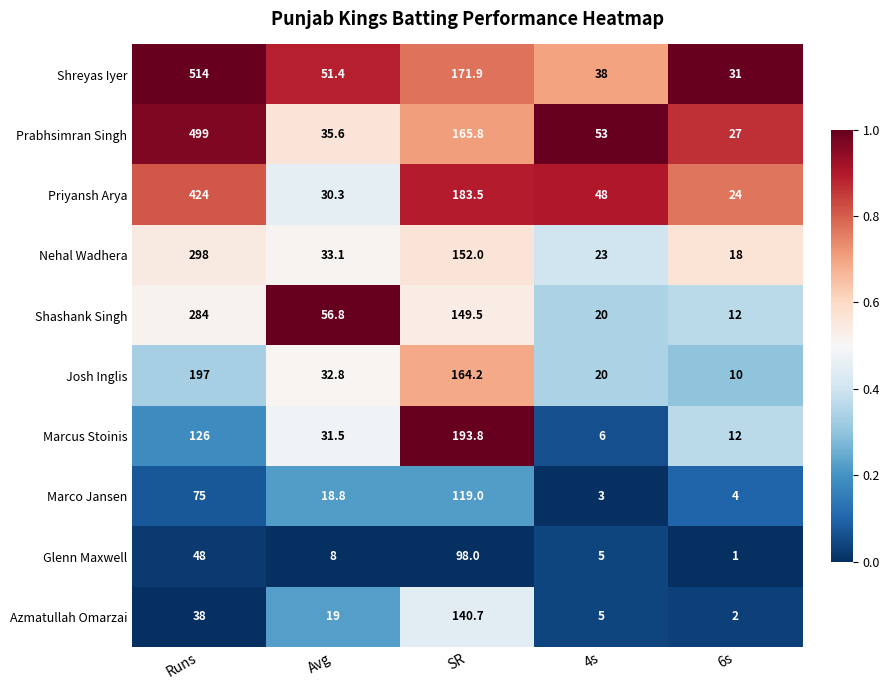

What is the total value across all series at Runs?

2503.0